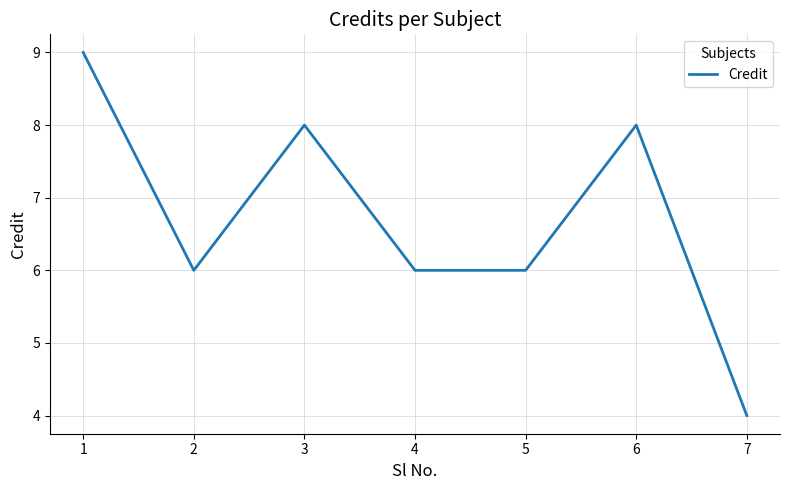

The chart shows a value of 9 at 1. True or false?

True